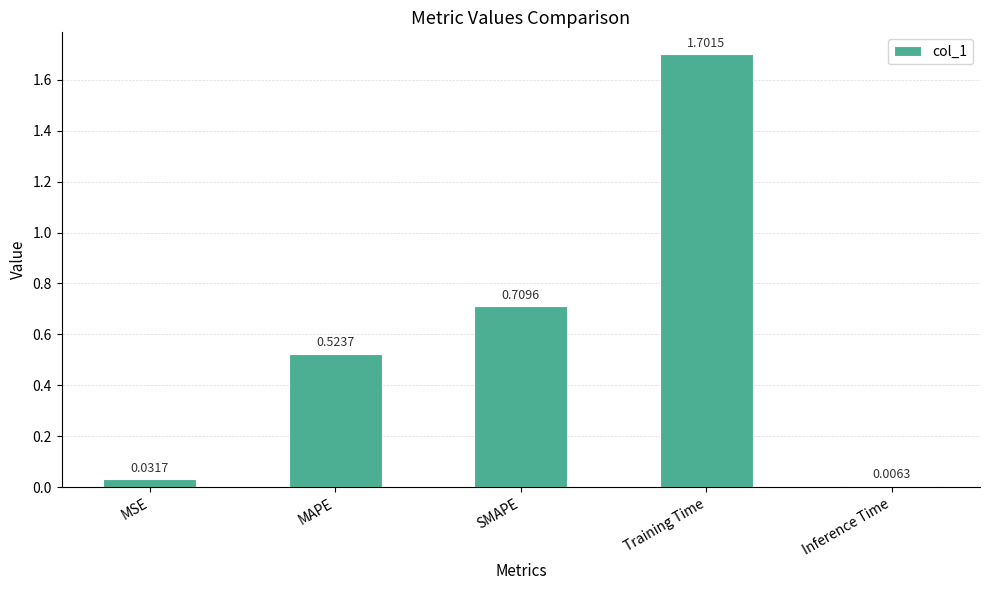

What is the label of the 3rd bar from the right?

SMAPE